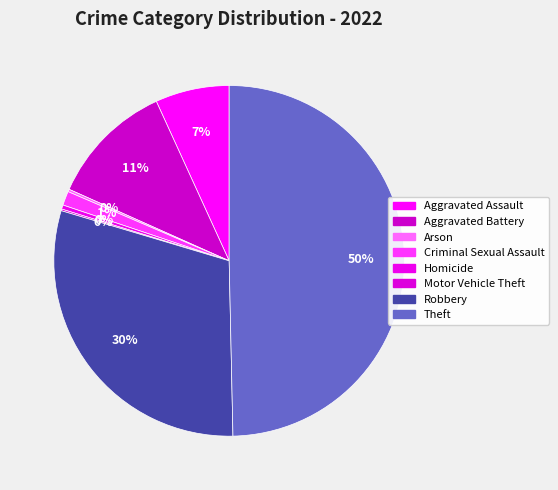

Is there a majority slice in this chart?

No